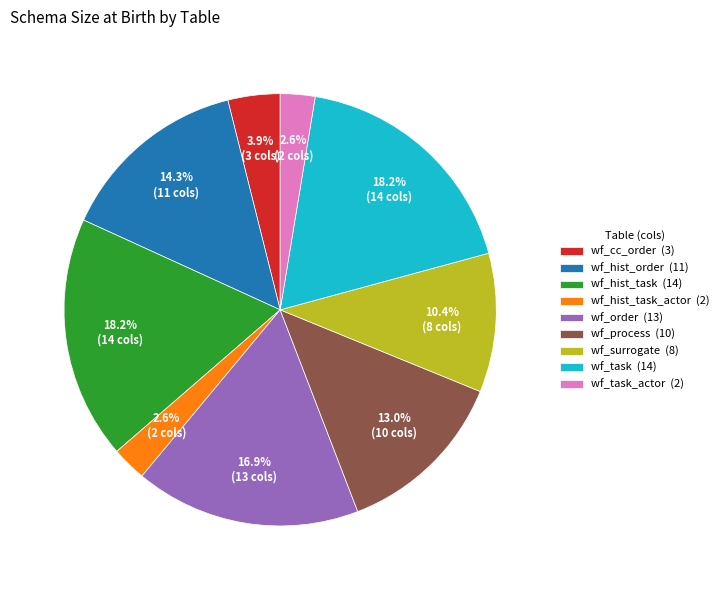

How many slices are in this pie chart?

9